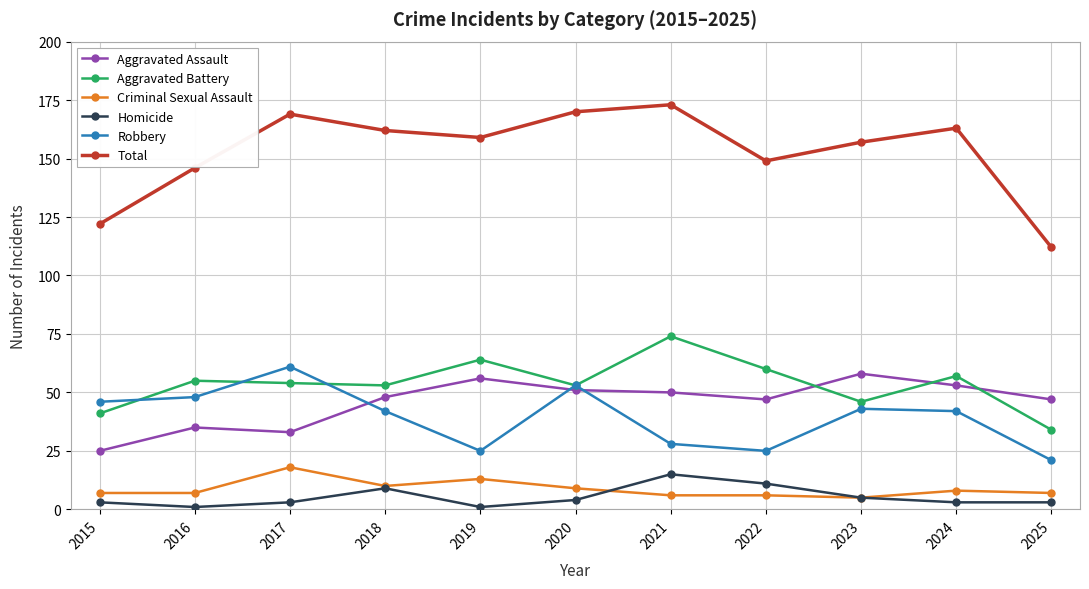

Read the Total value at 2025.

112